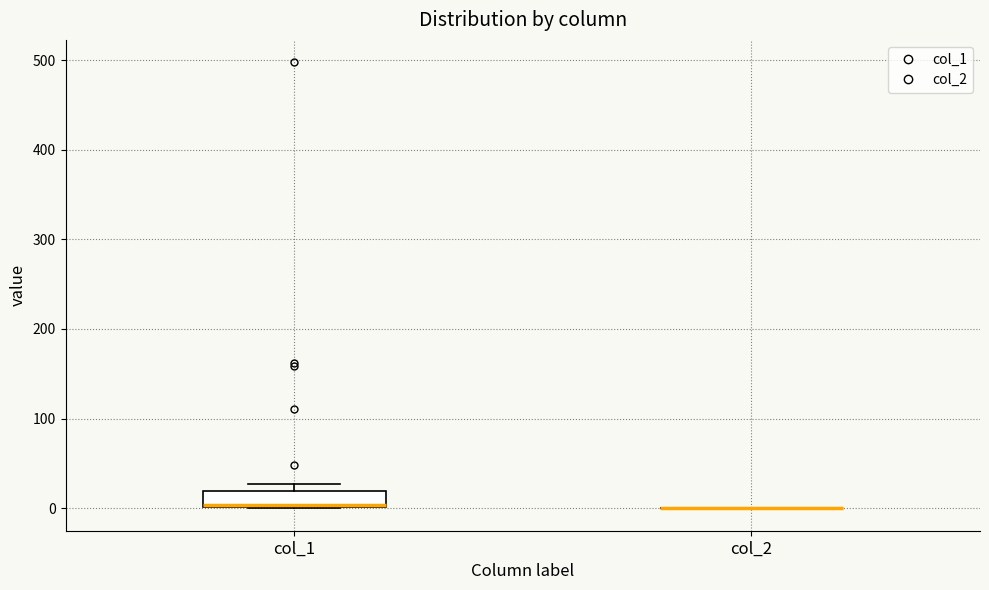

Reading left to right, read every box against the y-axis: the position of its median line, the range the box covers, and the ends of its whiskers. The values are not printed on the chart, so give them approximately, as read against the axis.

col_1: median 0, box 0 to 20, whiskers 0 to 30
col_2: box collapsed to a line at 0, whiskers 0 to 0